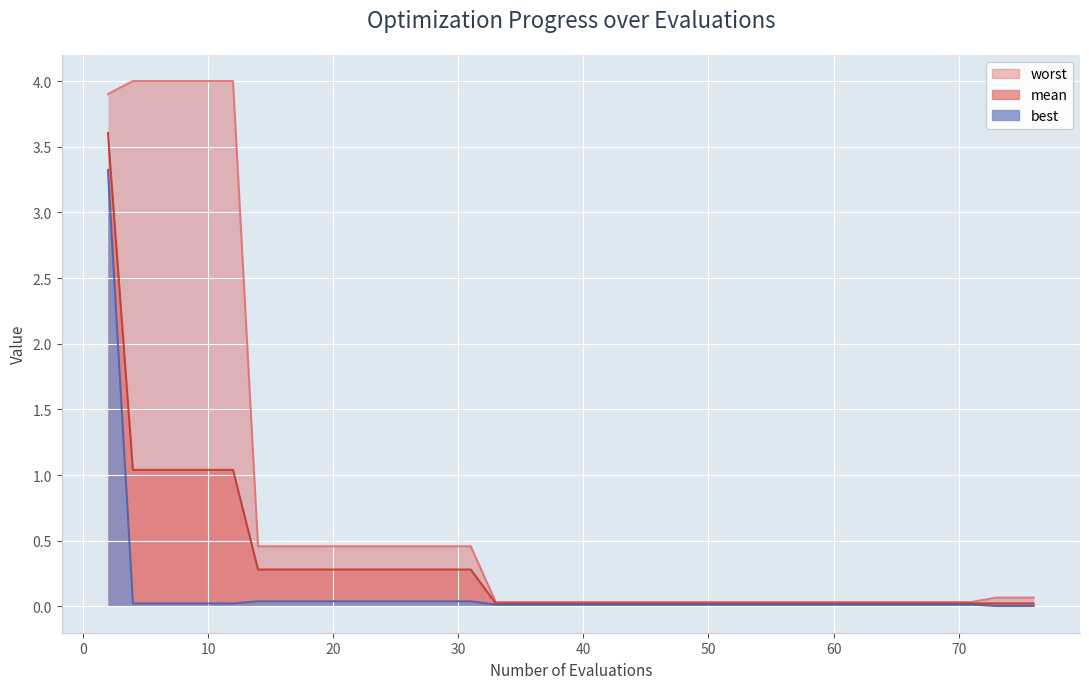

True or false: worst and best intersect in this chart.

False